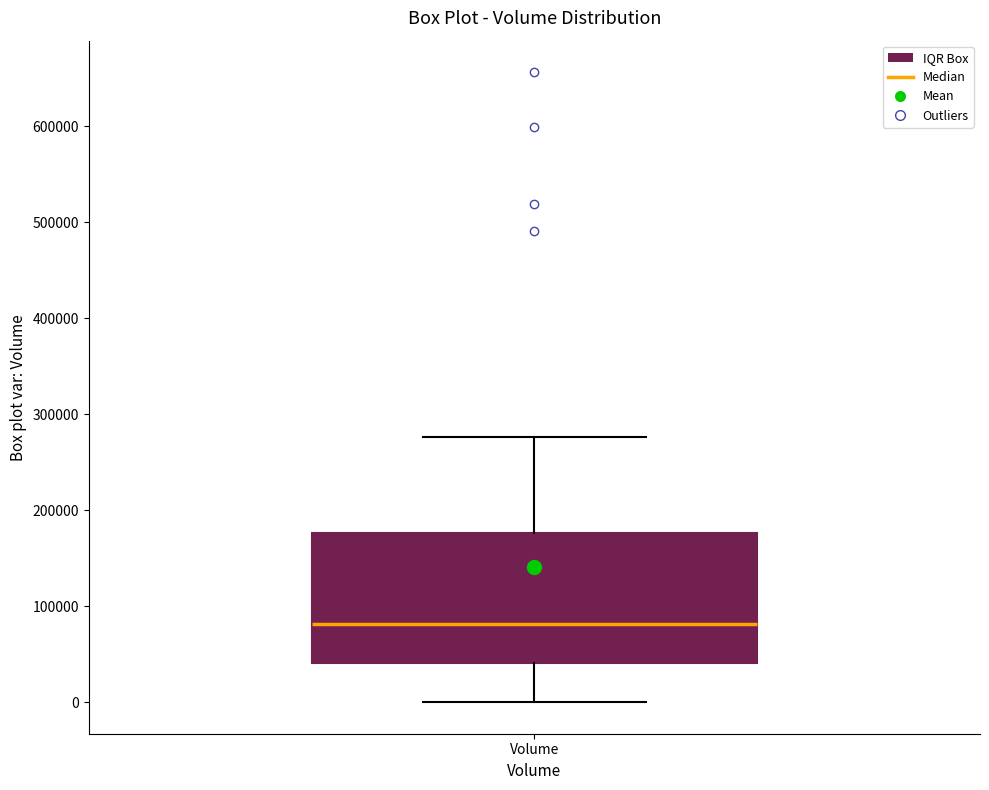

Read this box plot against the y-axis: the position of the median line, the range covered by the box, and the ends of both whiskers. The values are not printed on the chart, so give them approximately, as read against the axis.

median 80000, box 40000 to 180000, whiskers 0 to 280000